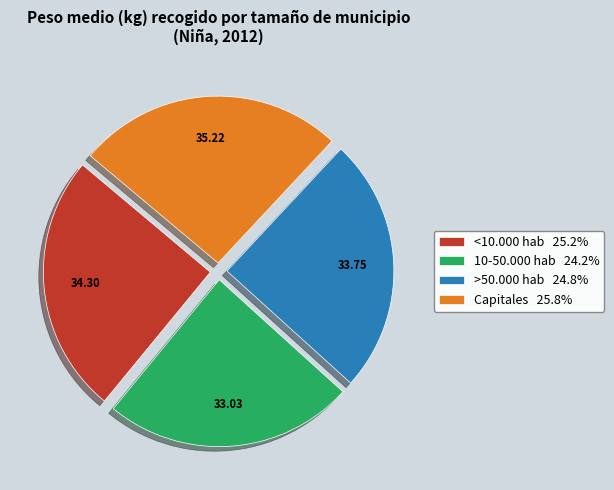

Combined, do 10-50.000 hab 24.2% and >50.000 hab 24.8% account for over 50%?

No